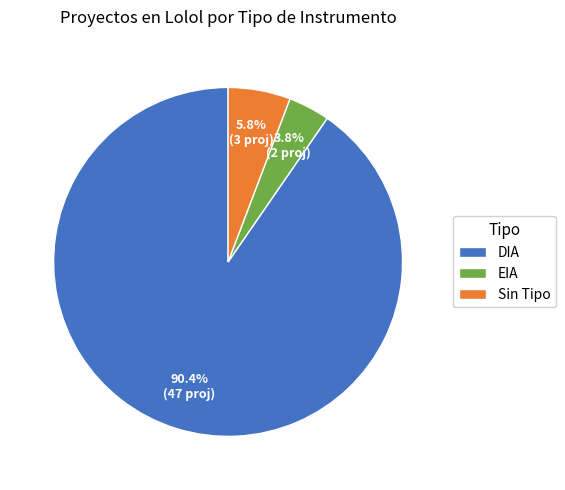

Count the number of slices in the pie.

3